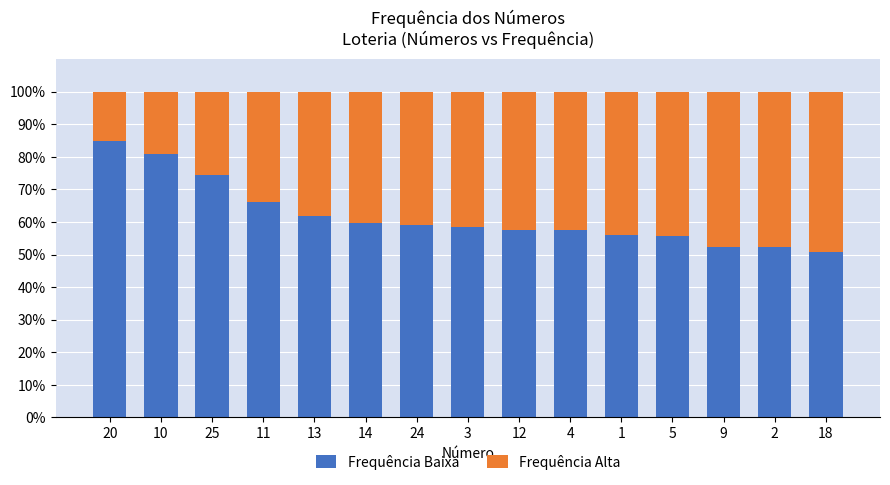

What is the average value of the Frequência Baixa series?

61.8